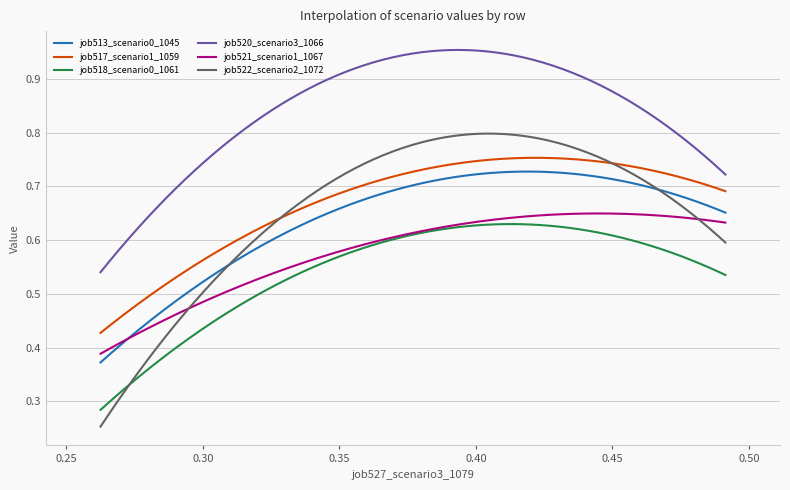

Which series has the largest total across all categories?

job520_scenario3_1066